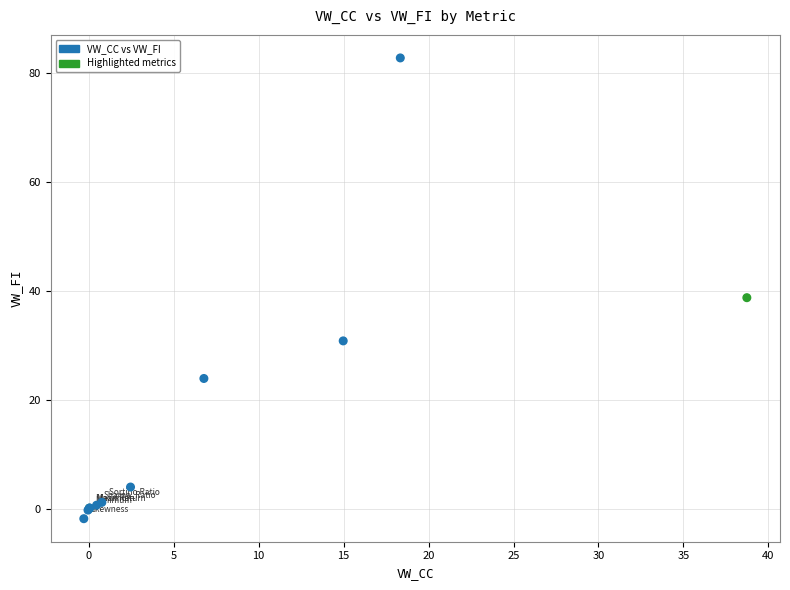

What Y value in the scatter plot is closest to 40?

38.7